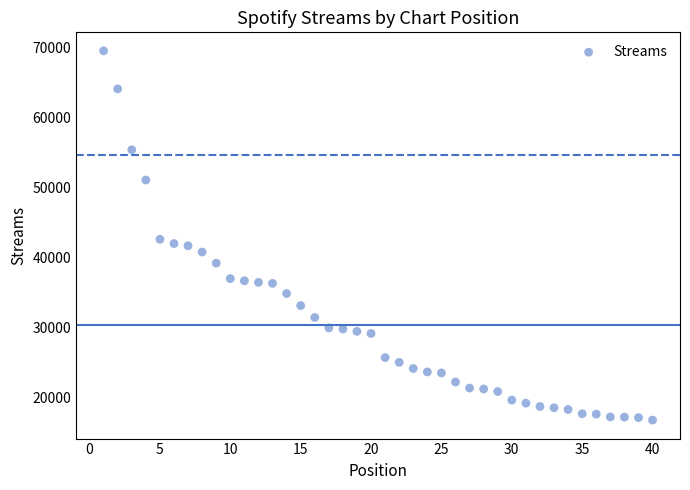

What is the range of X values (max minus min)?

39